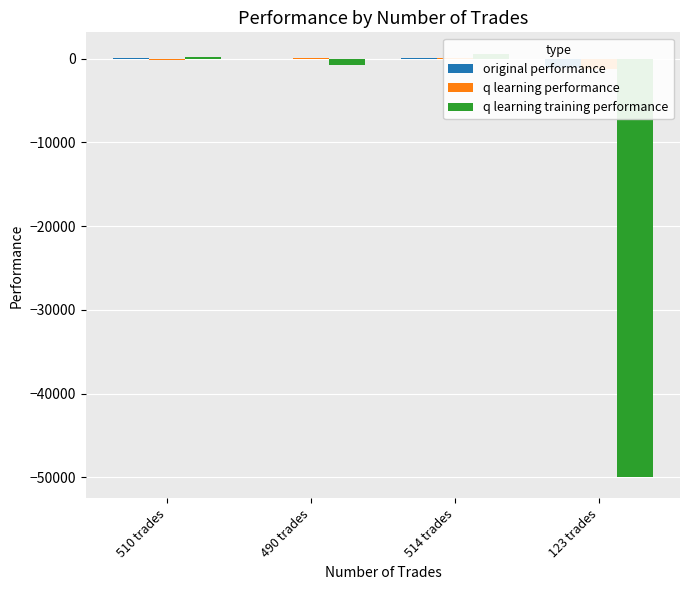

Reading right to left, list all the values displayed in this chart.

original performance: -1166.2	85.8	-52.1	52.6
q learning performance: -1244.9	20.7	67.1	-116.9
q learning training performance: -50000.0	604.4	-721.6	157.5